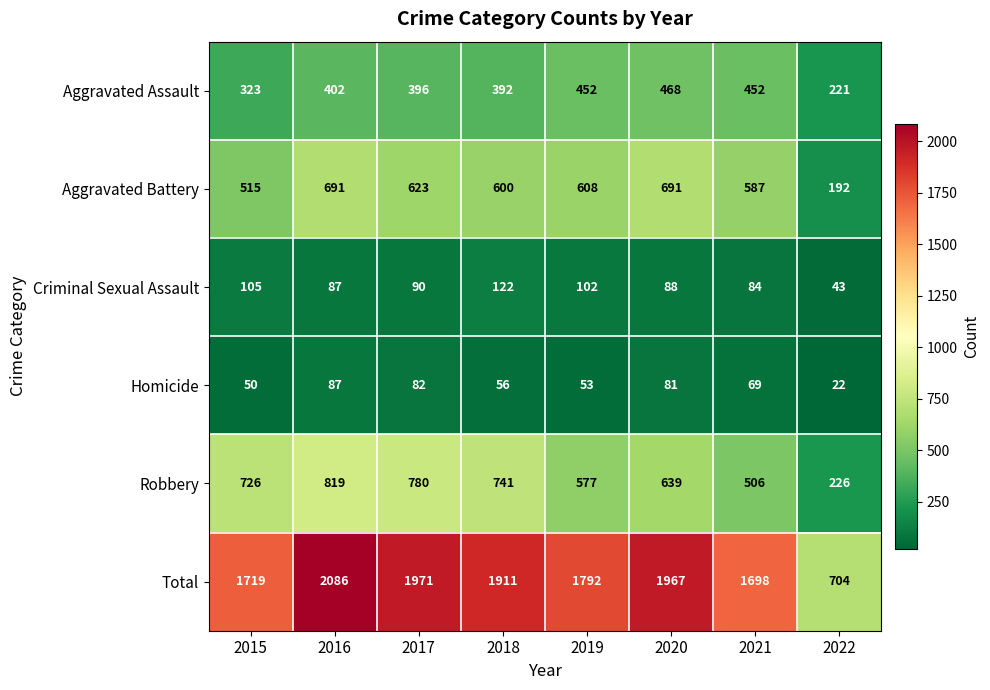

Which series has the largest range (max minus min)?

Total